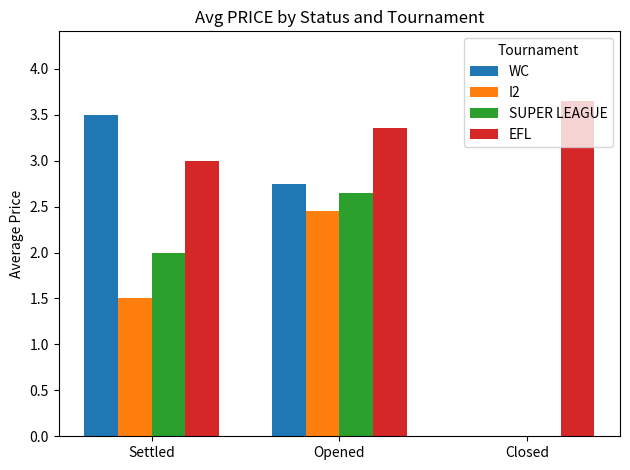

What is the total value across all series at Opened?

11.2